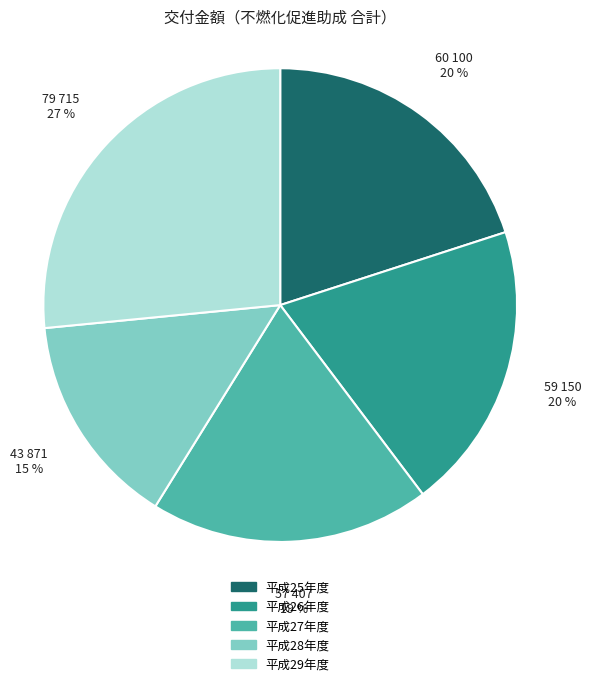

Which slice is the largest?

平成29年度